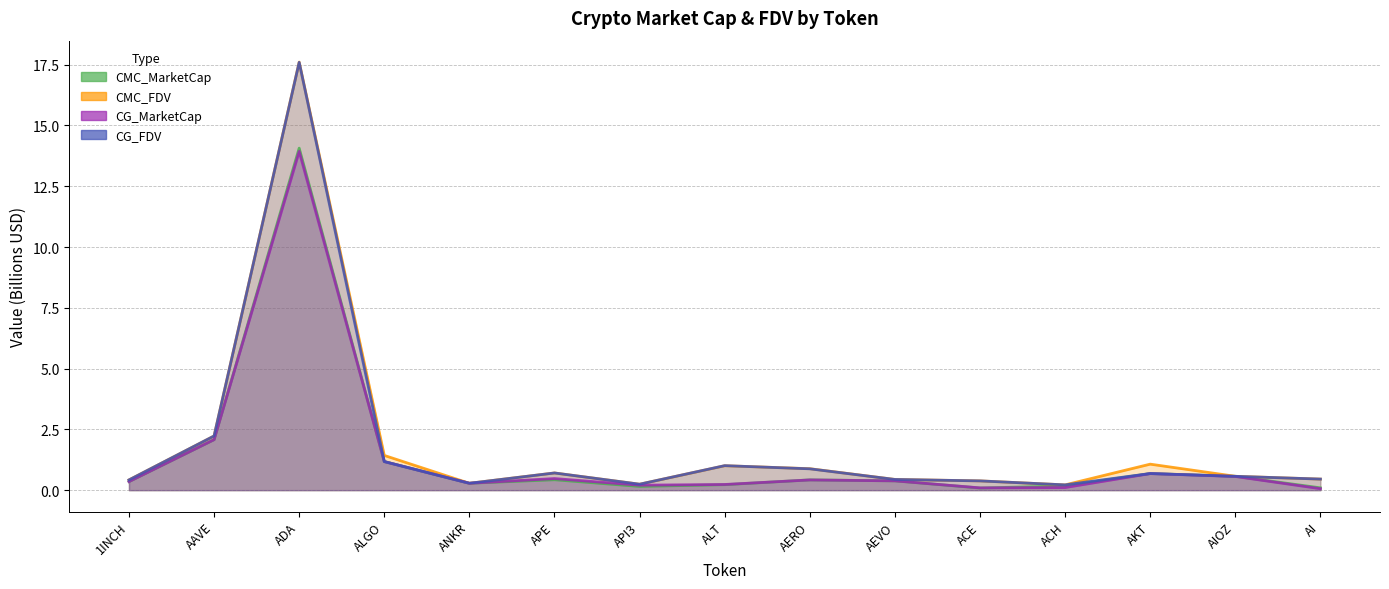

What is the difference between the CG_FDV values at ADA and ANKR?

17.3